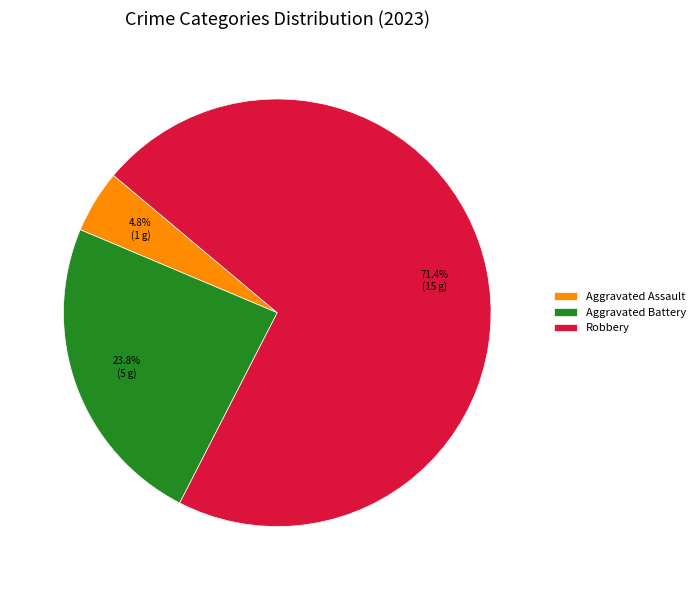

Is there a majority slice in this chart?

Yes